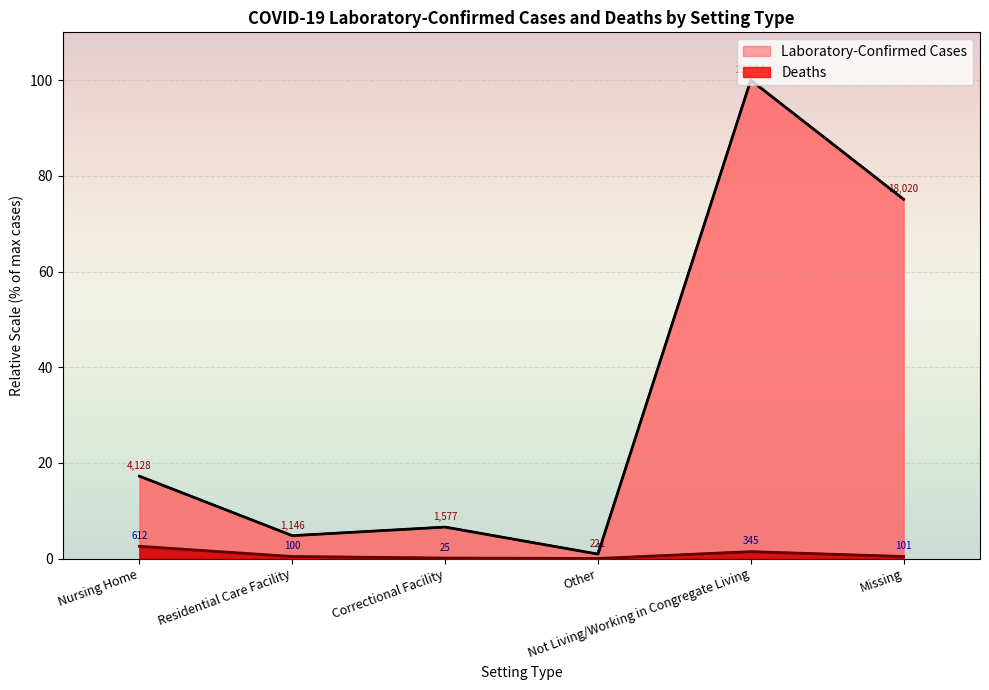

True or false: Laboratory-Confirmed Cases and Deaths intersect in this chart.

False